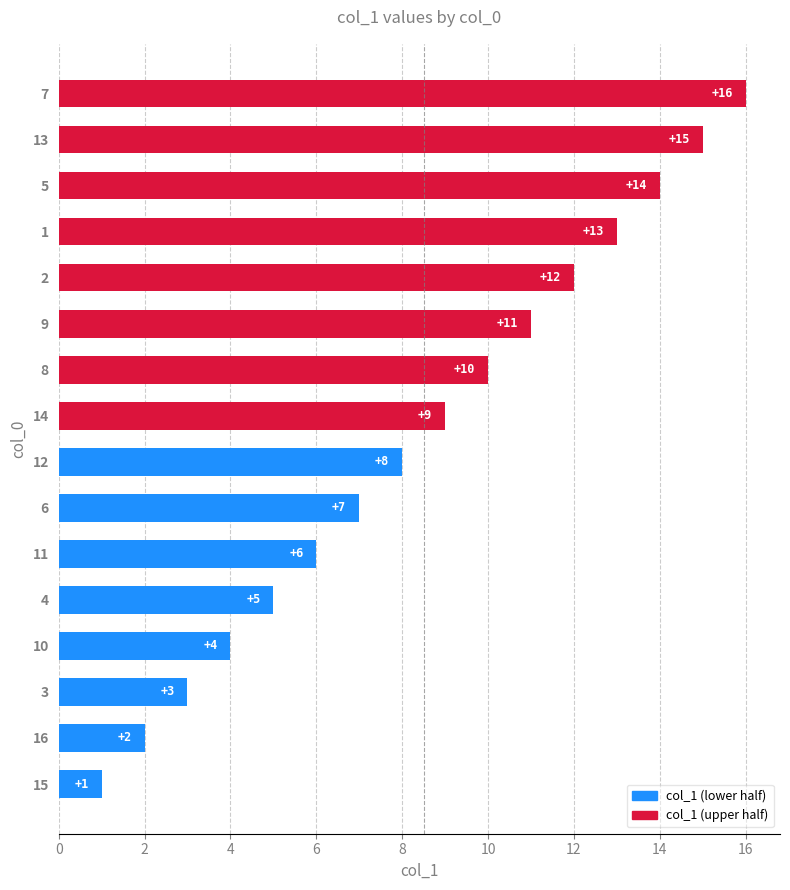

What is the difference between the values at 2 and 15?

11